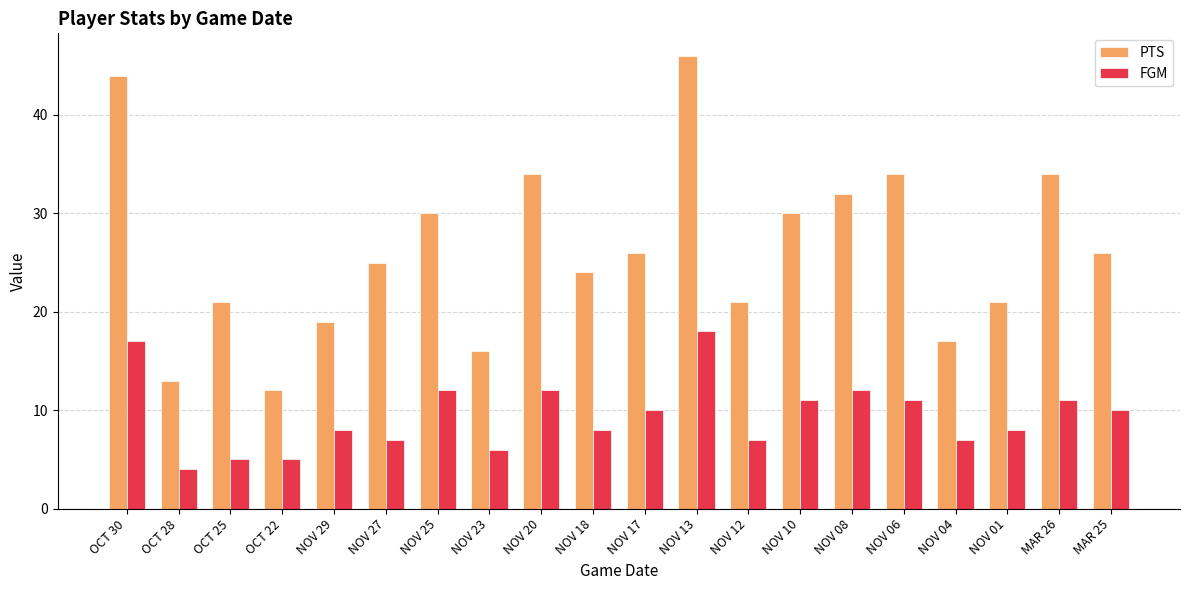

At which category is the sum across all series the highest?

NOV 13